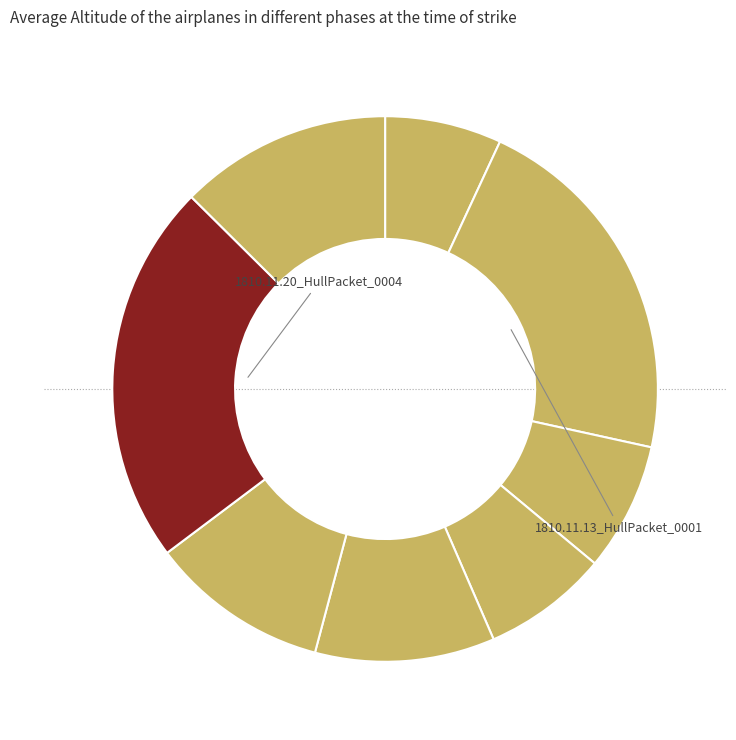

Count the number of slices in the pie.

8